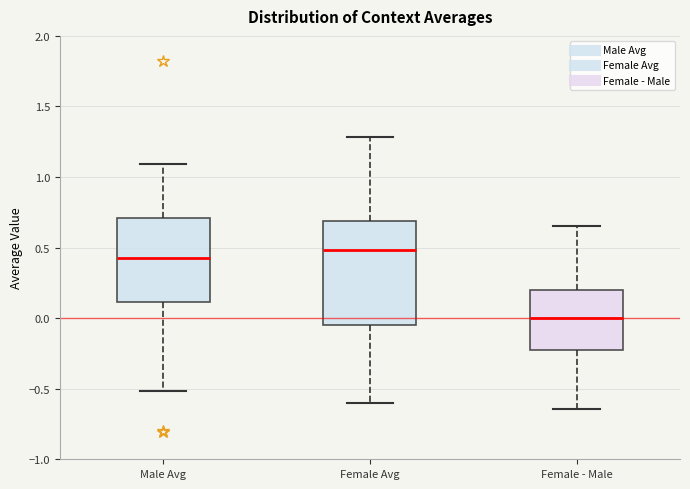

Reading left to right, transcribe this box plot: for each box, give where its median line is, the range the box spans, and where its two whiskers end, as read against the y-axis. The values are not printed on the chart, so give them approximately, as read against the axis.

Male Avg: median 0.40, box 0.10 to 0.70, whiskers -0.50 to 1.10
Female Avg: median 0.50, box -0.05 to 0.70, whiskers -0.60 to 1.30
Female - Male: median 0.00, box -0.20 to 0.20, whiskers -0.65 to 0.65